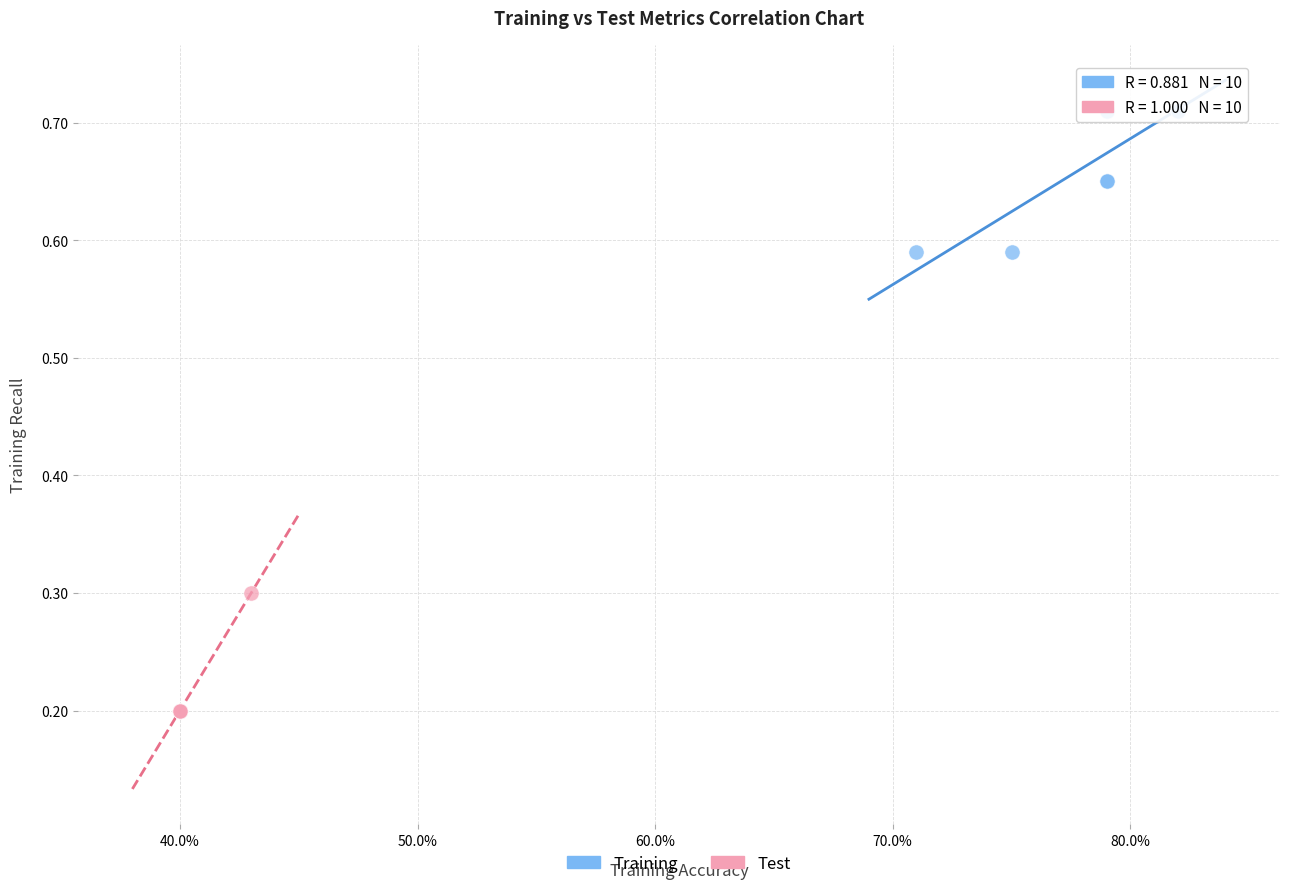

Which series contains the lowest Y value?

Test